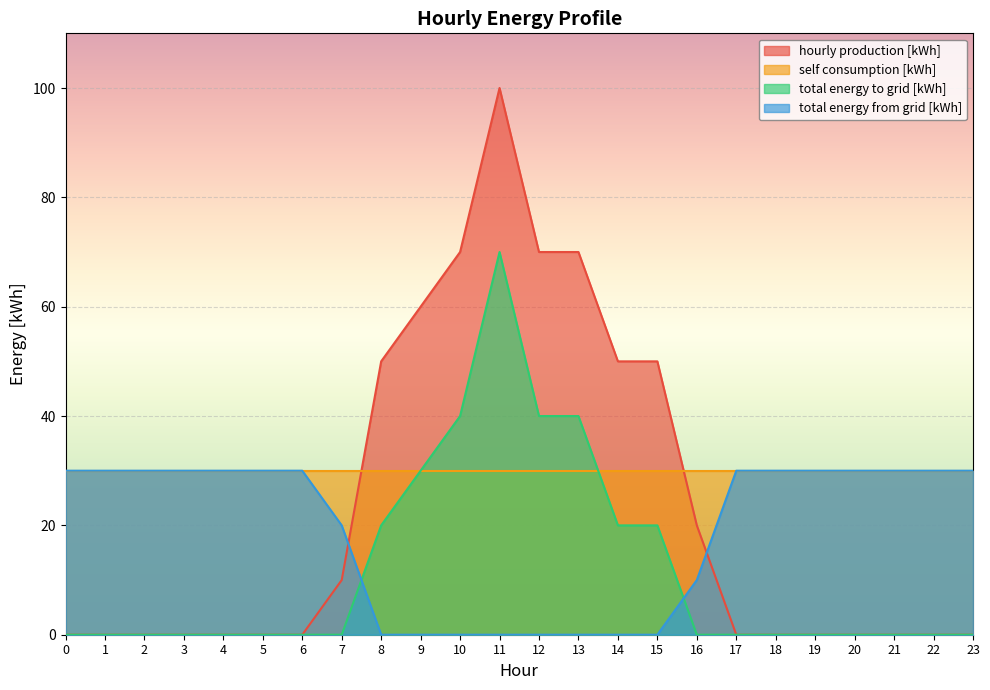

Which has a higher value, 23 or 19?

23